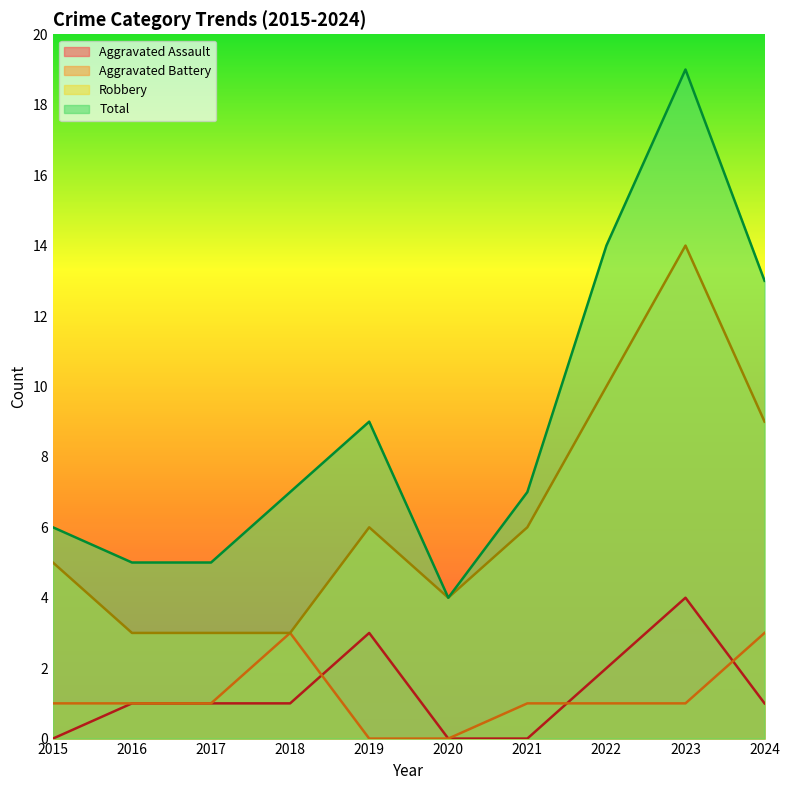

What is the maximum value shown in the chart?

19